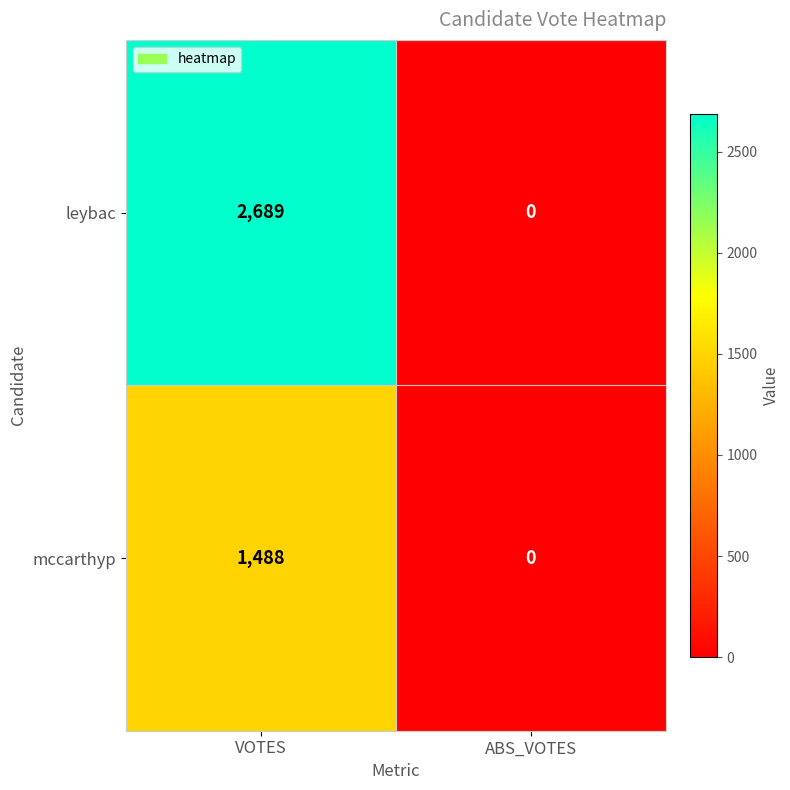

Reading left to right, list all the values displayed in this chart.

leybac: VOTES=2689	ABS_VOTES=0
mccarthyp: VOTES=1488	ABS_VOTES=0